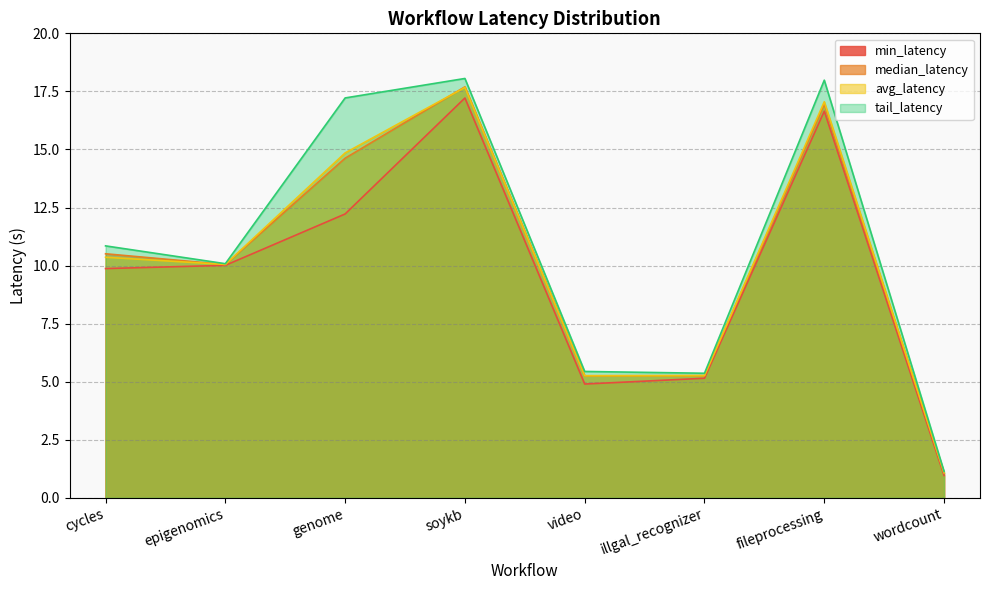

What is the minimum value shown in the chart?

1.0